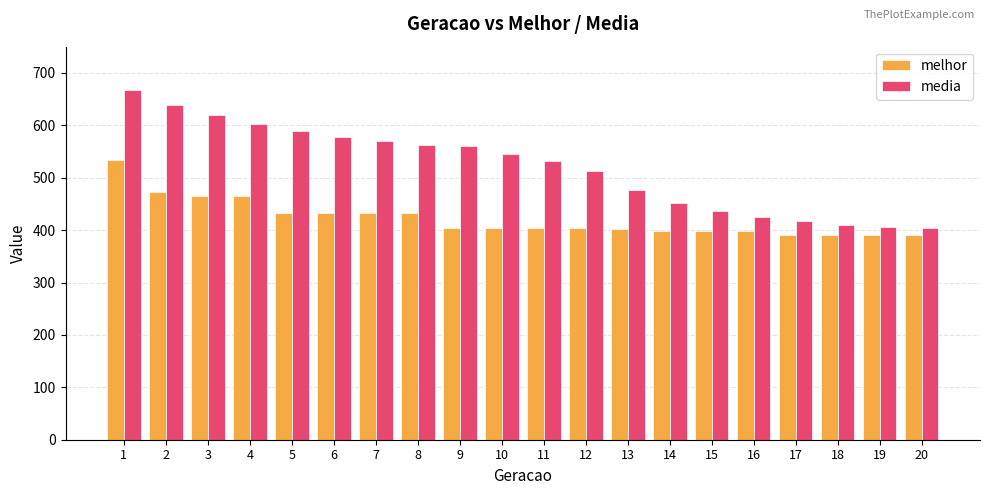

Rank the series by their average value, from lowest to highest.

melhor, media